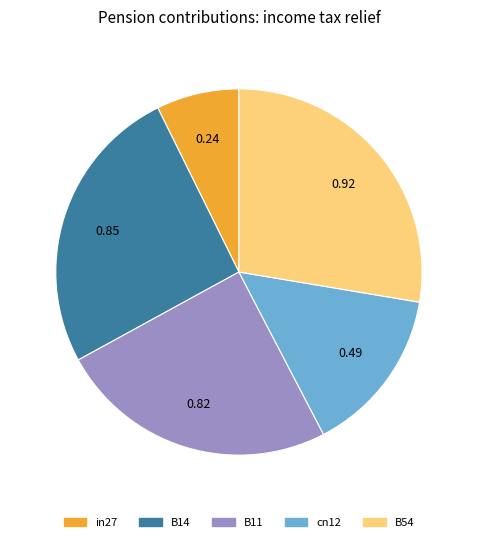

Rank the categories by value from highest to lowest.

B54, B14, B11, cn12, in27